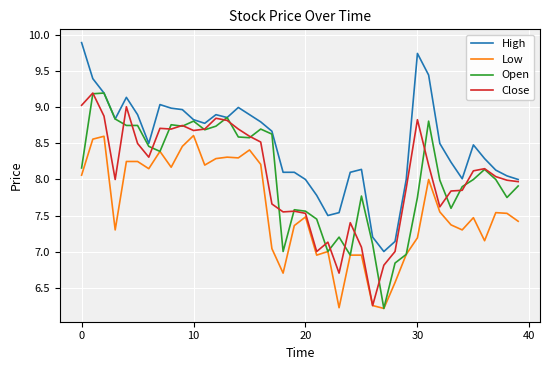

What is the maximum value shown in the chart?

9.9